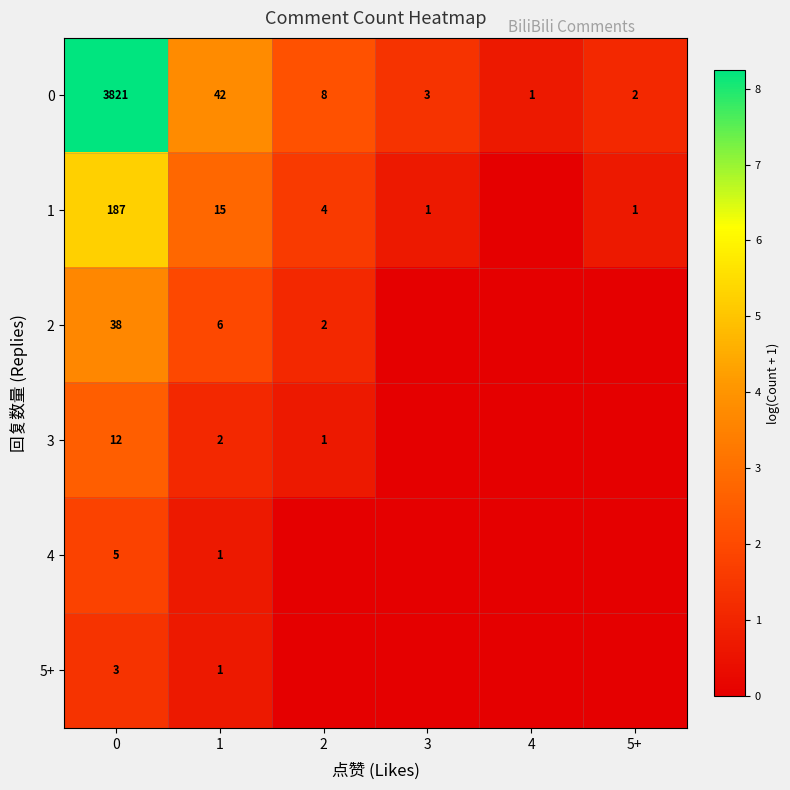

The 1 series shows 187 at 0. True or false?

True